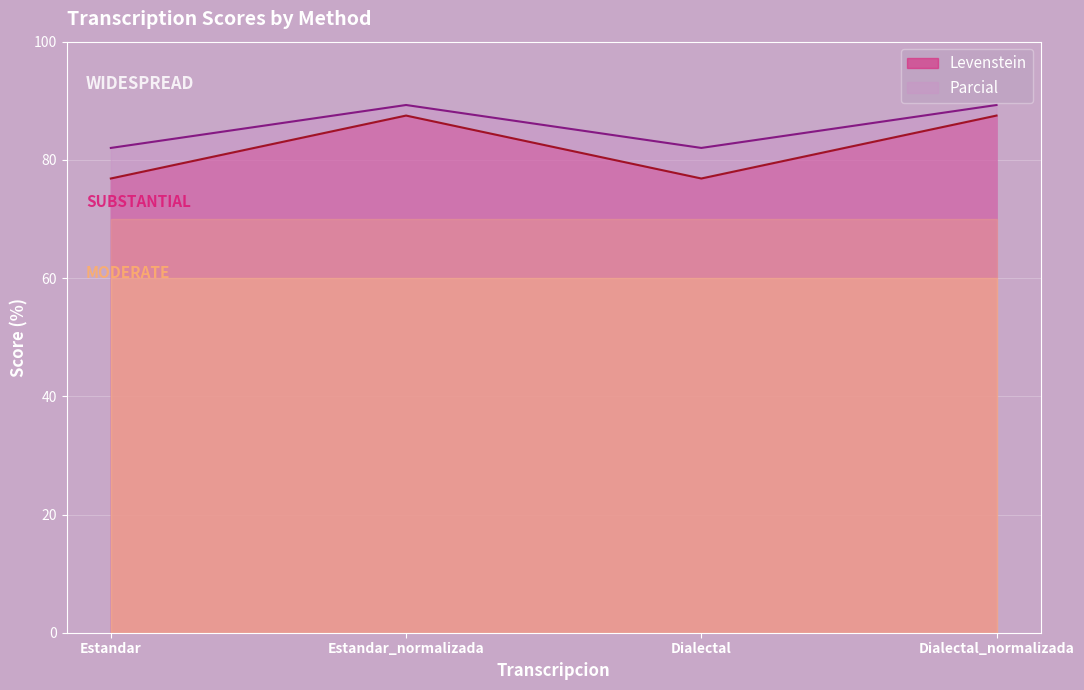

Reading right to left, what are all the values shown in this chart?

Levenstein: Dialectal_normalizada=87.5	Dialectal=76.9	Estandar_normalizada=87.5	Estandar=76.9
Parcial: Dialectal_normalizada=89.3	Dialectal=82.0	Estandar_normalizada=89.3	Estandar=82.0